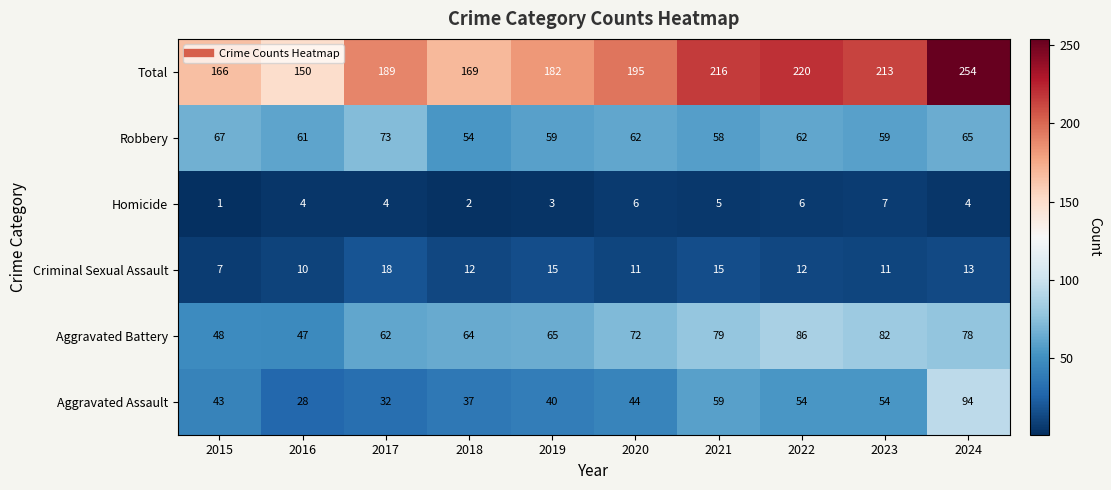

What is the difference between the maximum and second lowest values in the Robbery series?

15